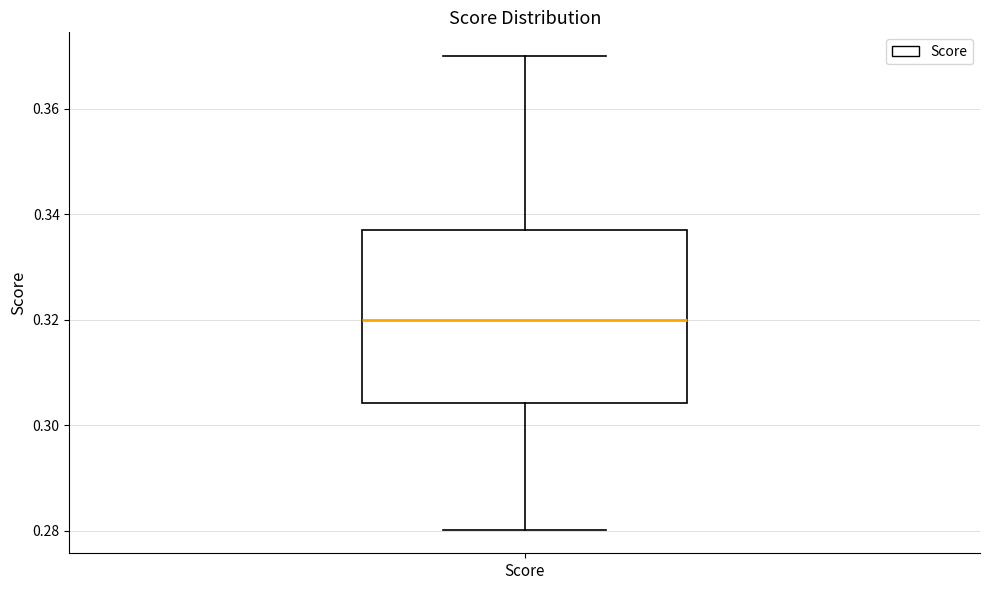

Where does the lower whisker of the box for Score end on the y-axis? The values are not printed on the chart, so give them approximately, as read against the axis.

0.280